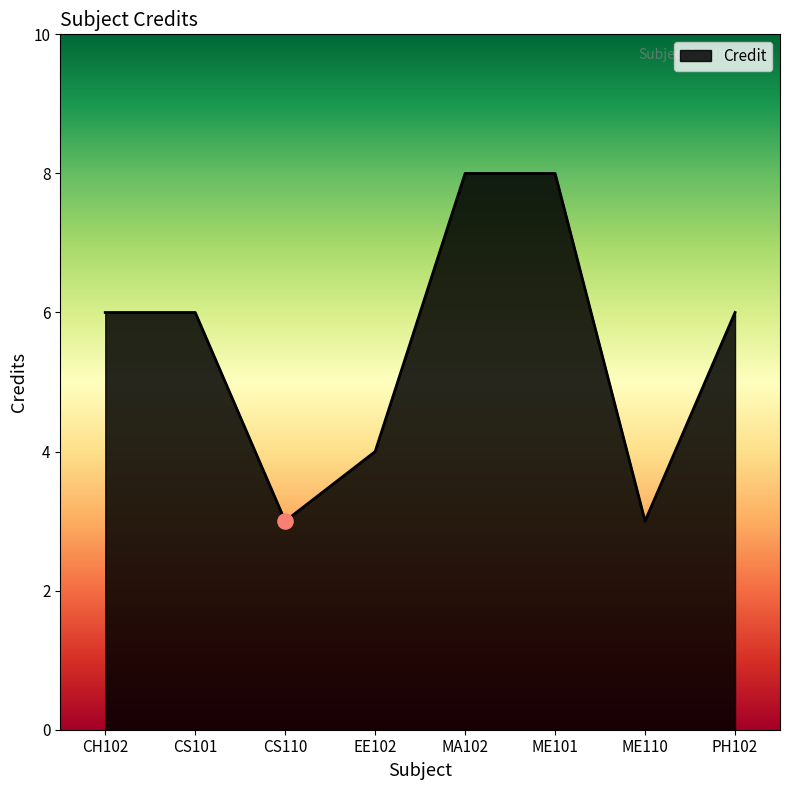

What is the change in value from EE102 to ME110?

-1